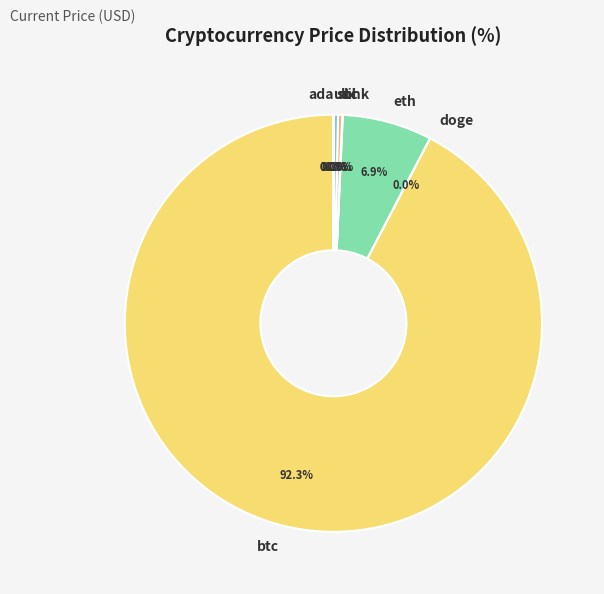

To the nearest percent, what is the difference between the largest and smallest slice percentages?

92%